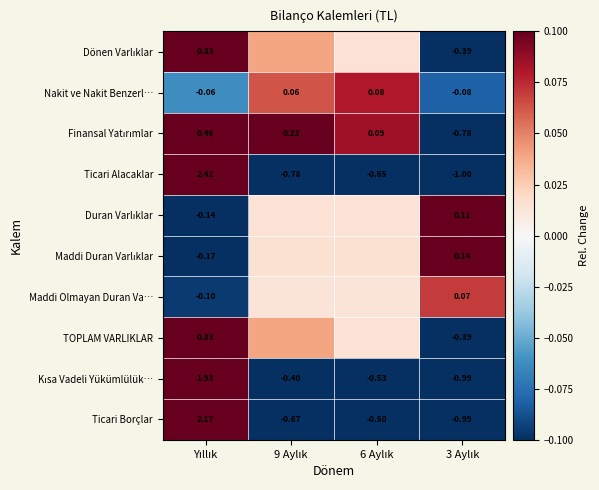

List the series in order of their peak value, highest first.

Ticari Alacaklar, Ticari Borçlar, Kısa Vadeli Yükümlülük…, Finansal Yatırımlar, Dönen Varlıklar, TOPLAM VARLIKLAR, Maddi Duran Varlıklar, Duran Varlıklar, Nakit ve Nakit Benzerl…, Maddi Olmayan Duran Va…